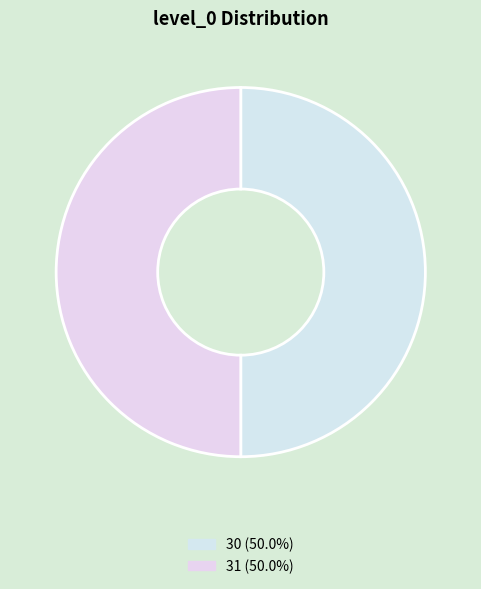

Count the number of slices in the pie.

2